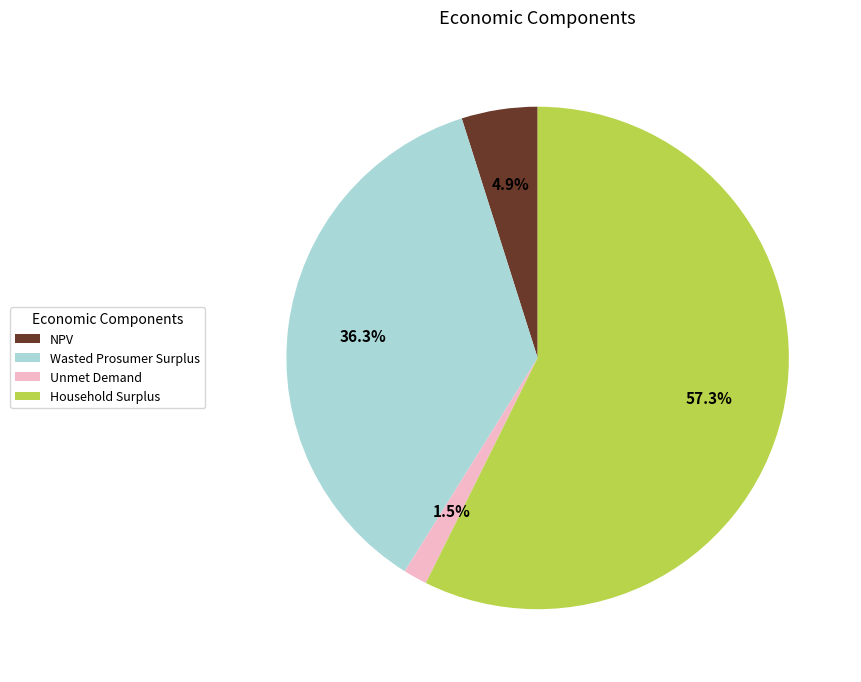

Count the number of slices in the pie.

4